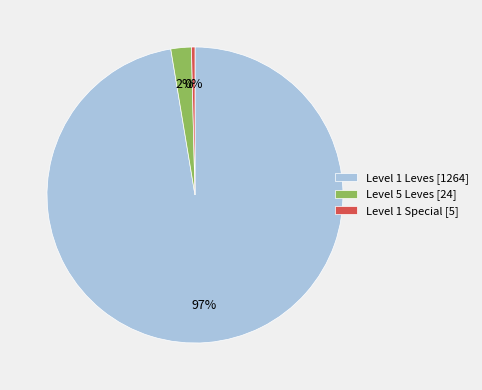

Count the number of slices in the pie.

3